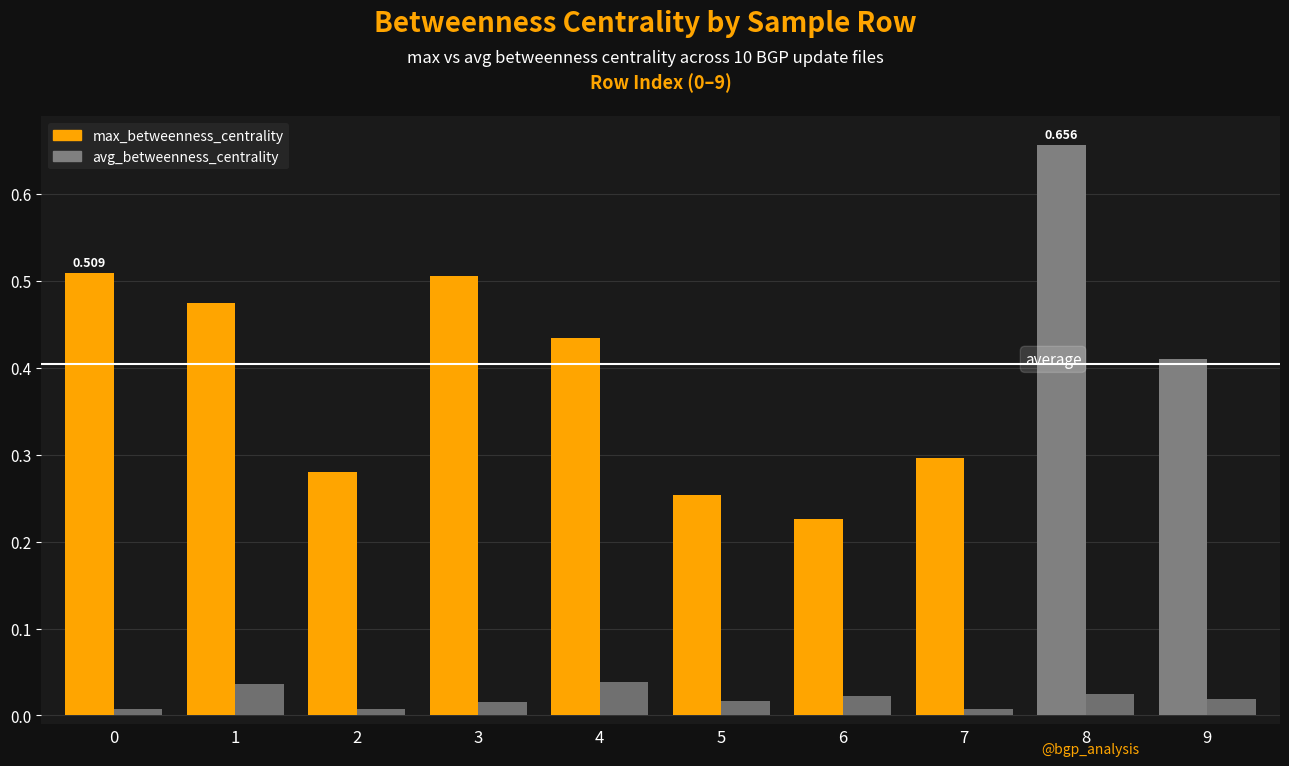

How many bars are there in each group?

2